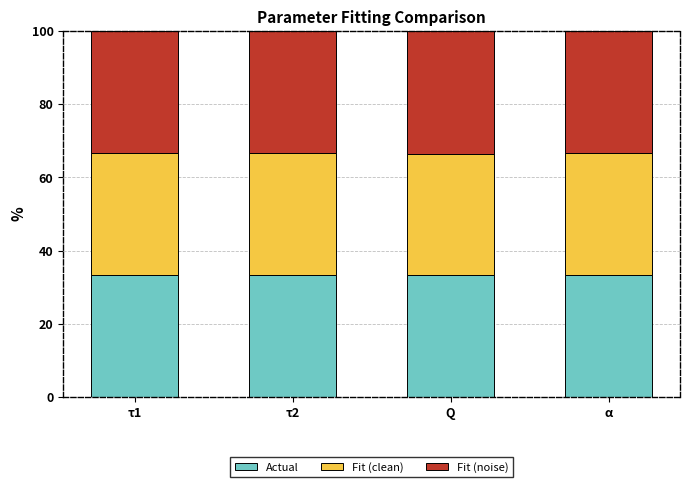

What are all the series names shown in the legend?

Actual, Fit (clean), Fit (noise)